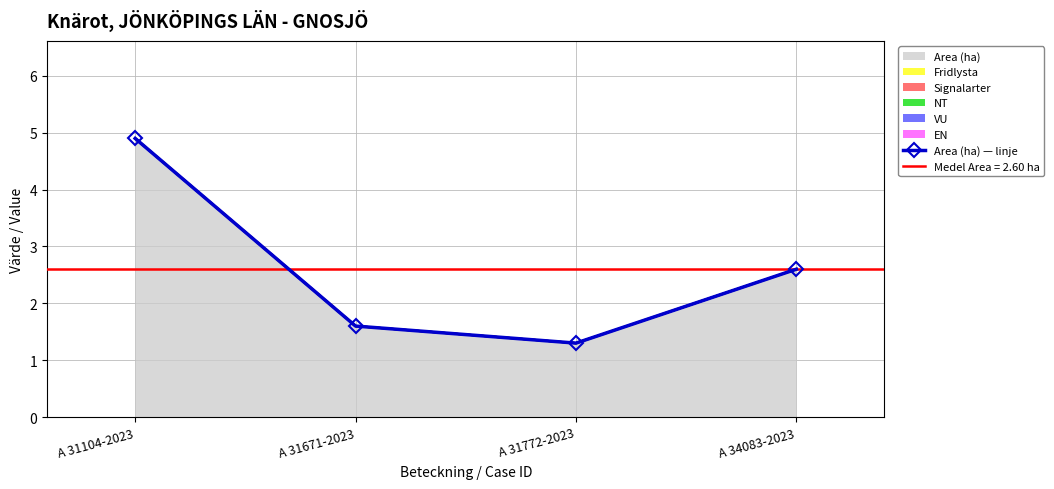

Rank the categories by value from lowest to highest.

A 31772-2023, A 31671-2023, A 34083-2023, A 31104-2023